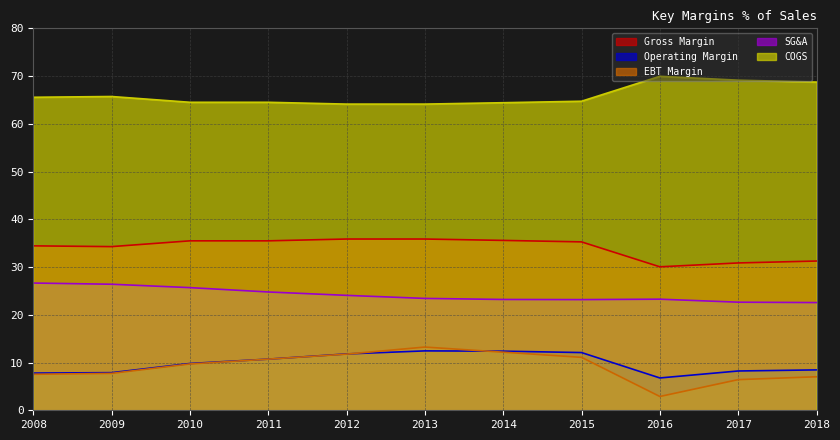

True or false: COGS has more than 0 points higher than both neighbors.

True